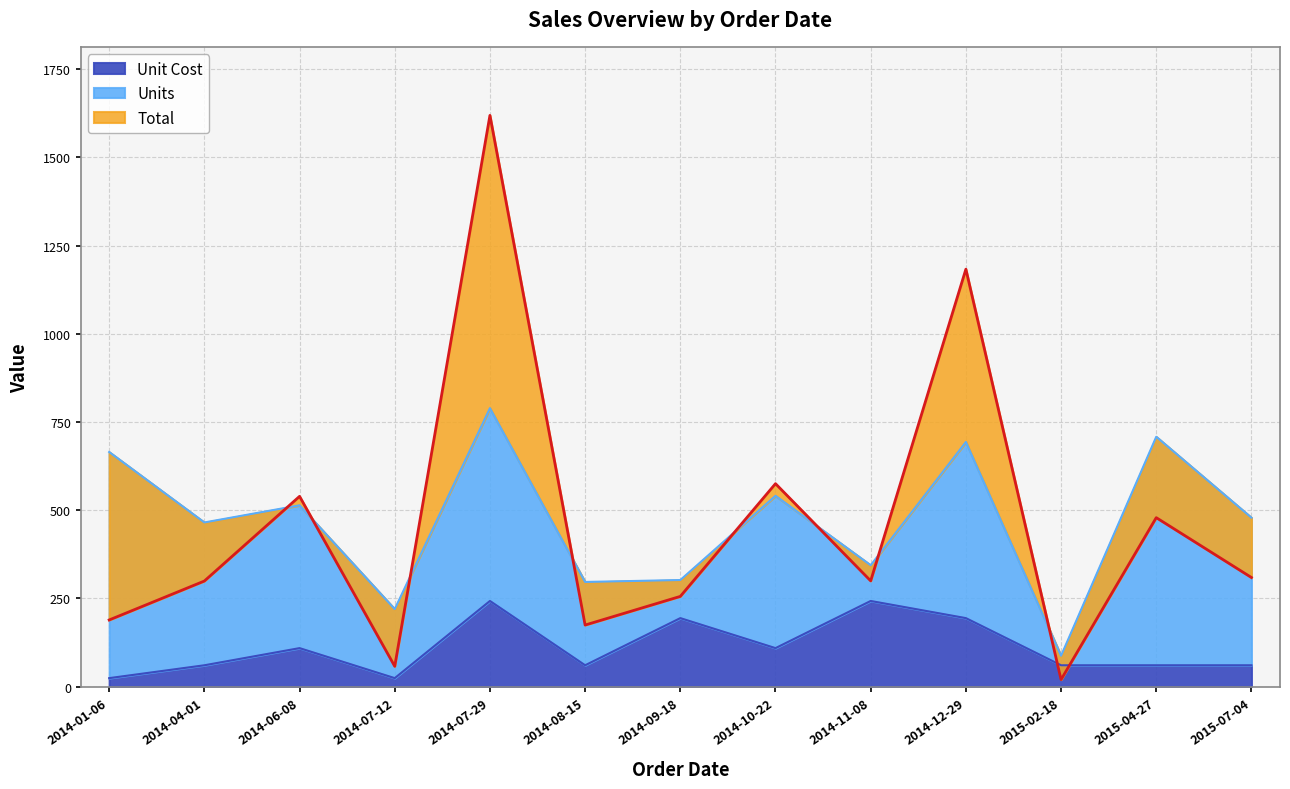

What is the highest value of the Unit Cost series?

242.9